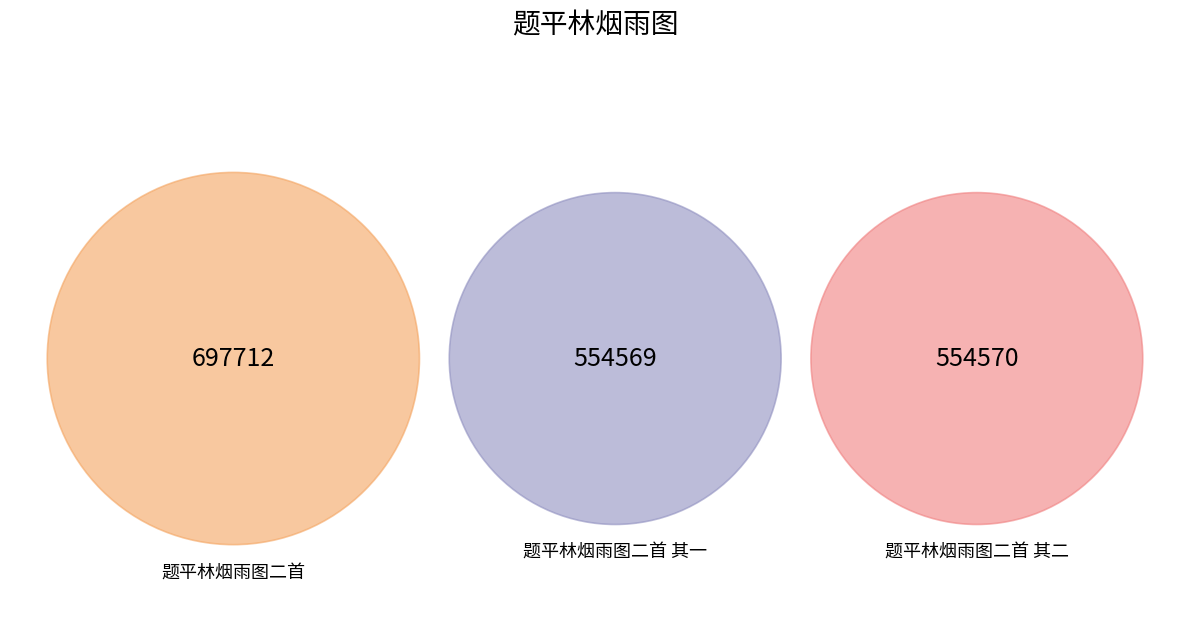

What is the change in value from 题平林烟雨图二首 to 题平林烟雨图二首 其二?

-143142